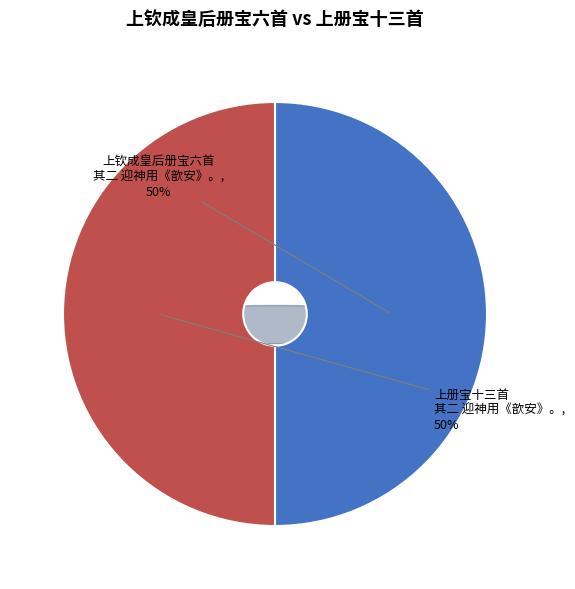

How many segments does this pie chart have?

2